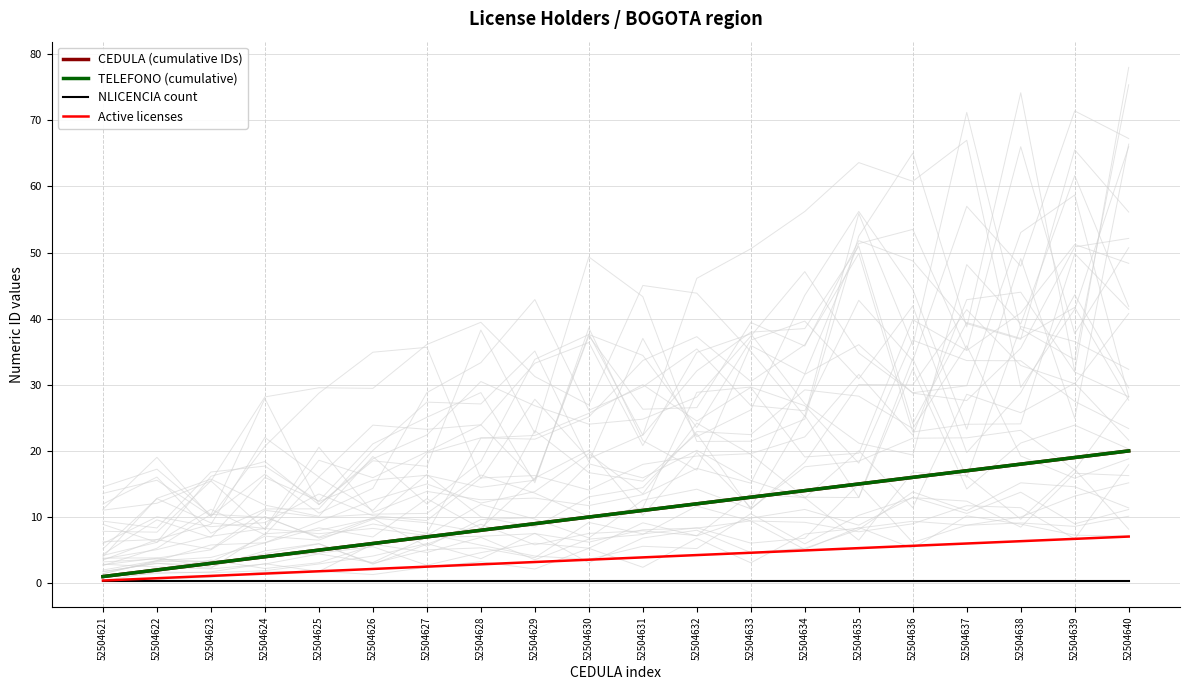

Where does the Active licenses series first go above 3?

52504629